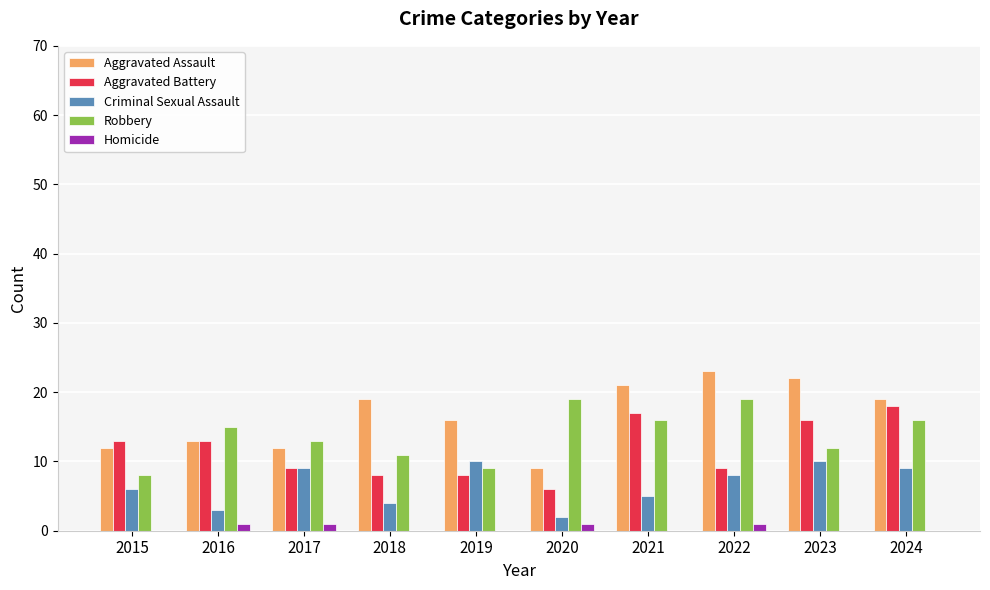

What is the total value across all series at 2024?

62